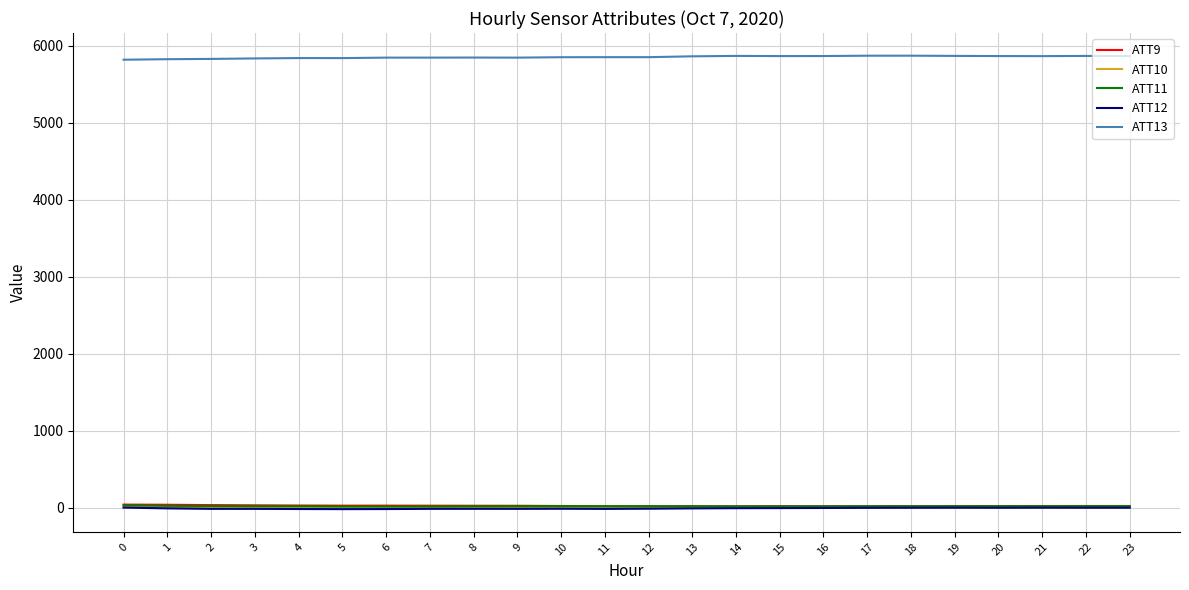

True or false: ATT9 and ATT10 intersect in this chart.

False